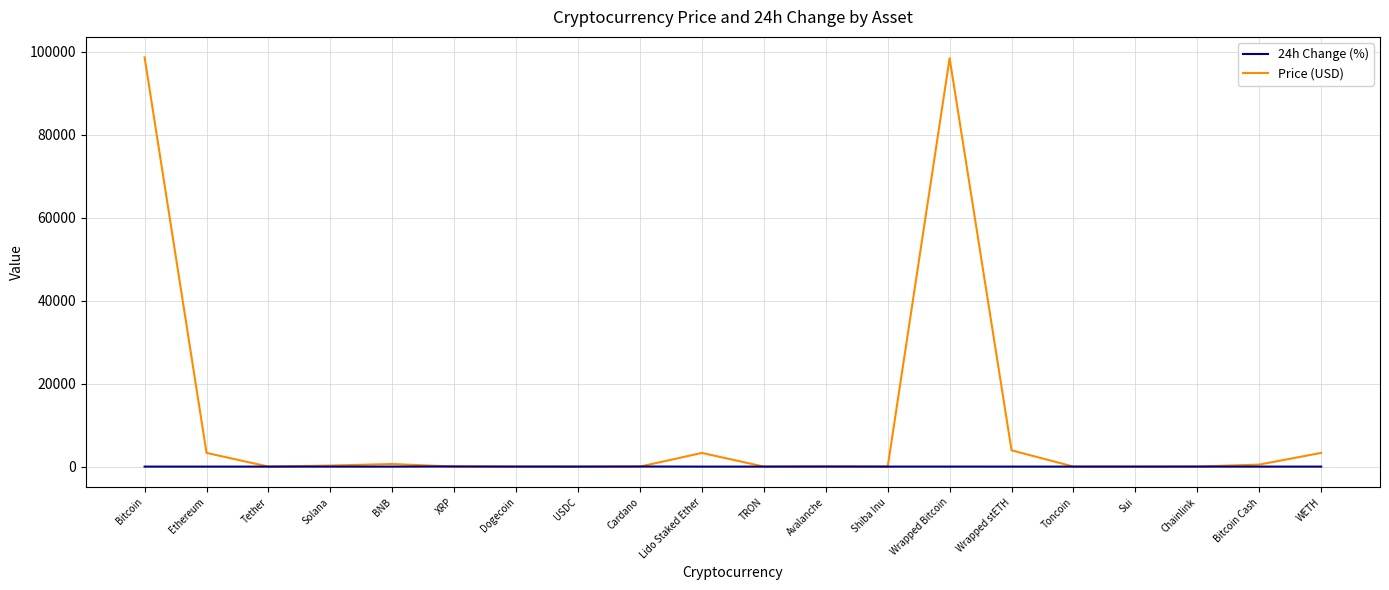

Which series has the largest total across all categories?

Price (USD)